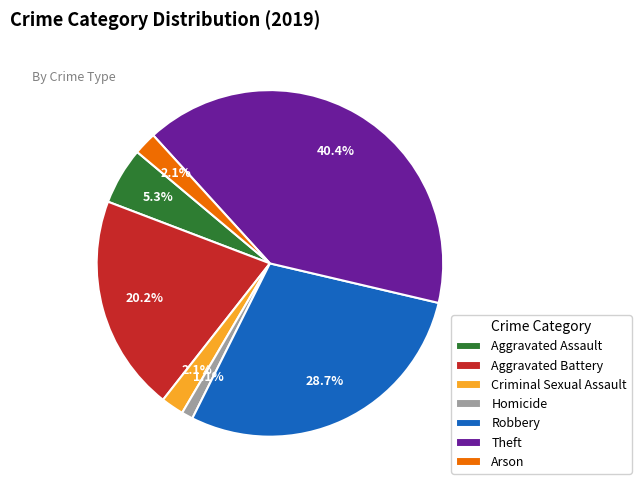

What percentage is the Aggravated Assault slice, to the nearest percent?

5%